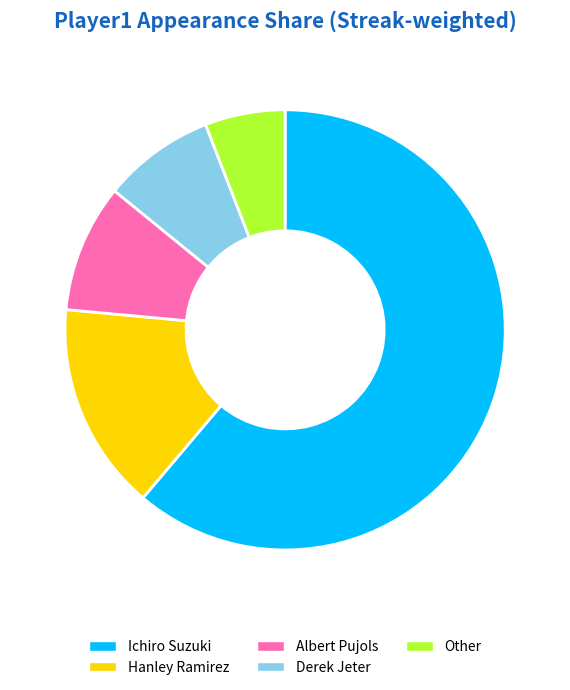

Between Other and Hanley Ramirez, which is larger?

Hanley Ramirez